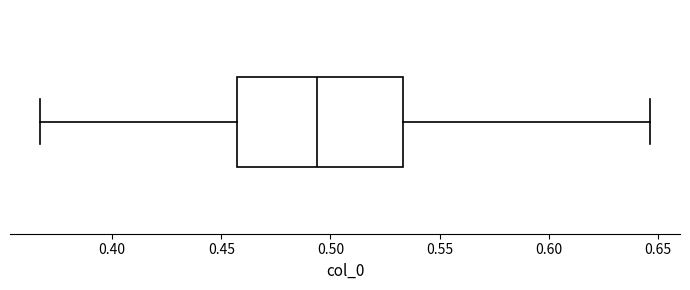

Where does the right whisker of the box end on the x-axis? The values are not printed on the chart, so give them approximately, as read against the axis.

0.645